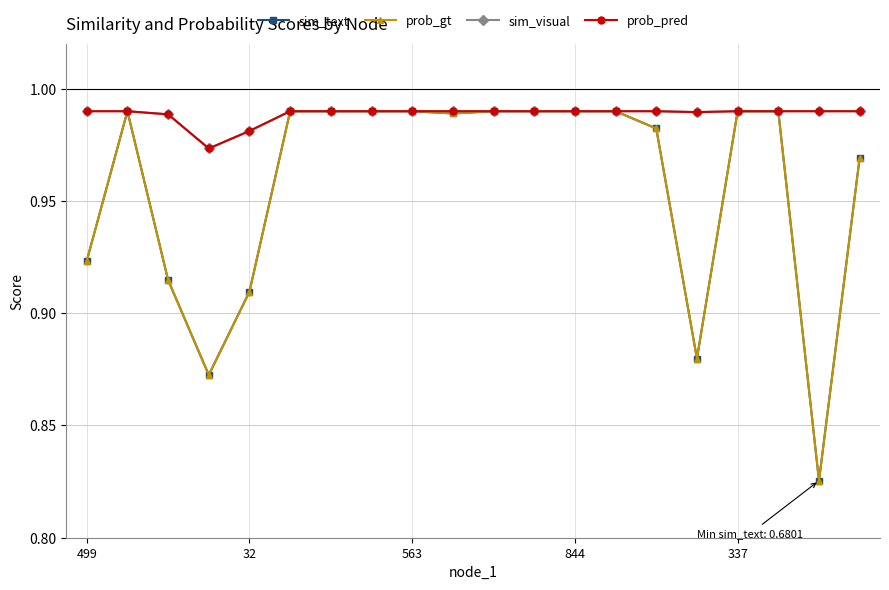

Does the chart have visible grid lines?

Yes